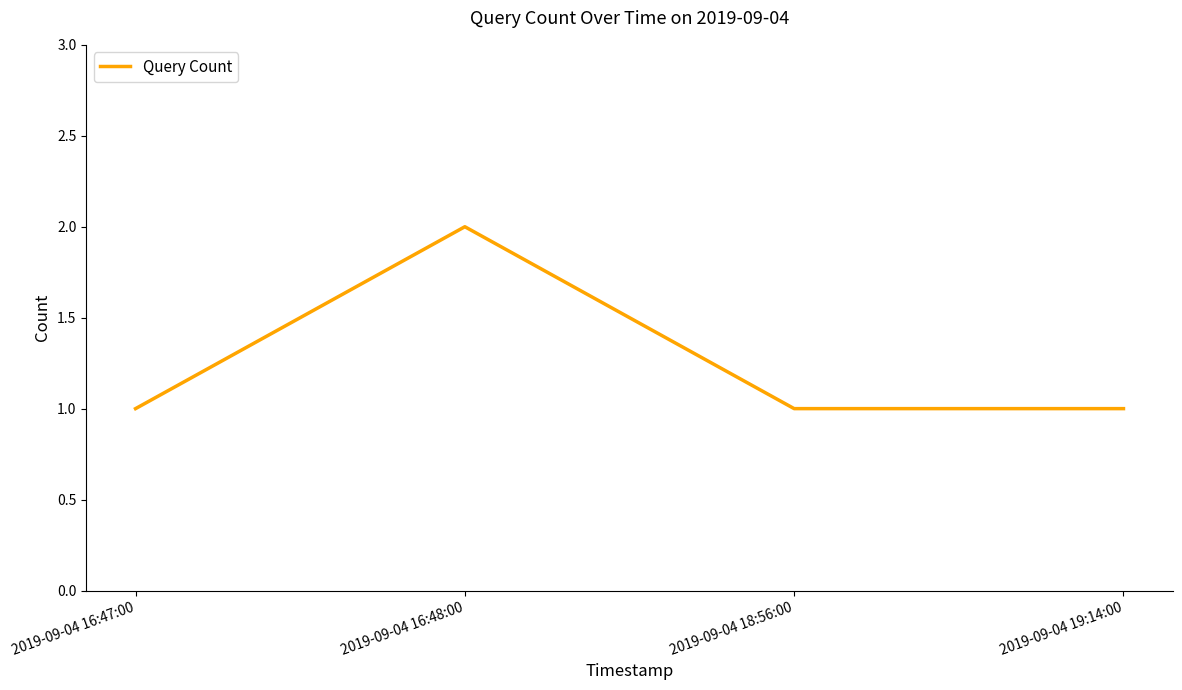

Count the values in the range 1 to 2.

4